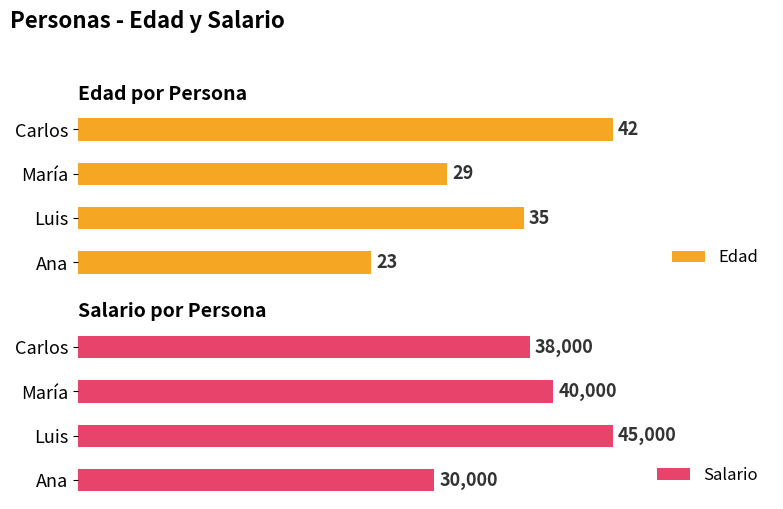

Rank the categories by Edad value from lowest to highest.

Ana, María, Luis, Carlos